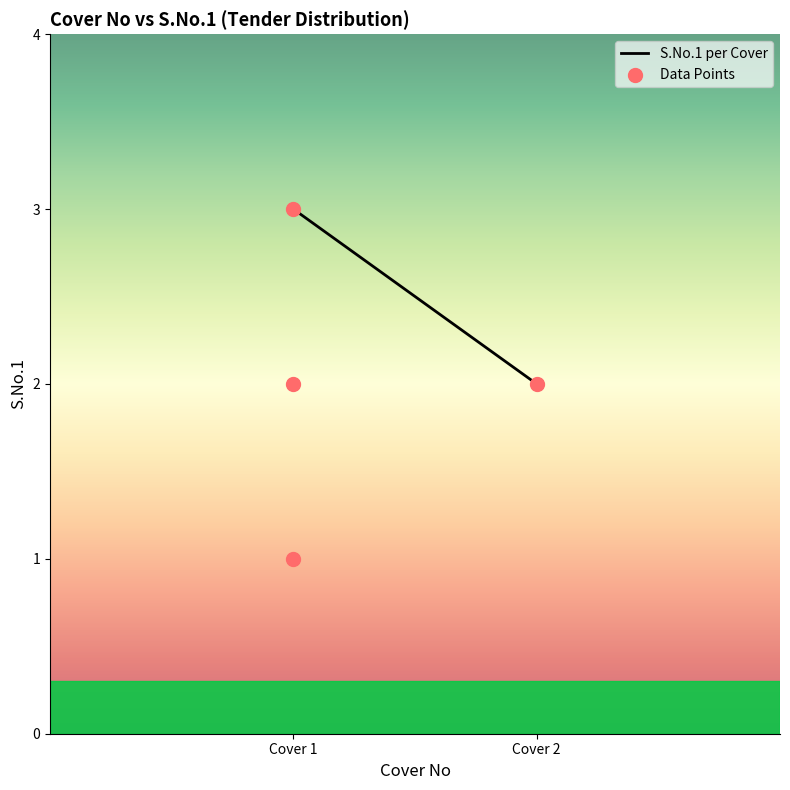

What is the change in value from Cover 1 to Cover 2?

-1